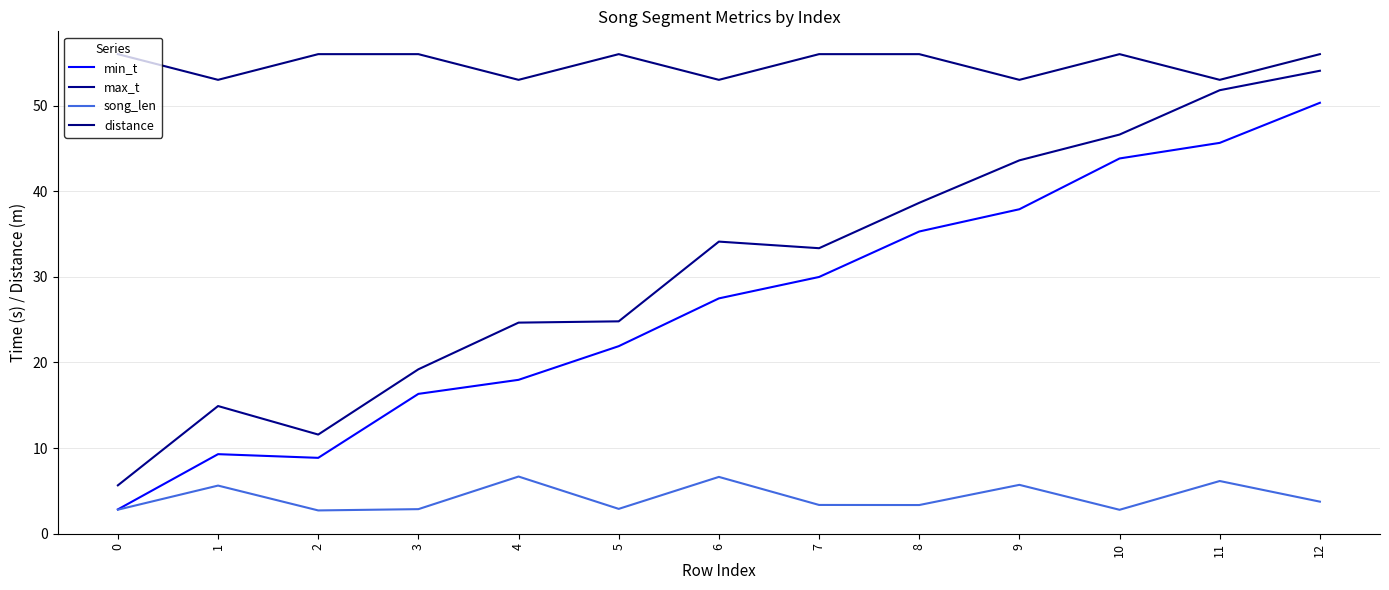

How many lines are shown in the chart?

4